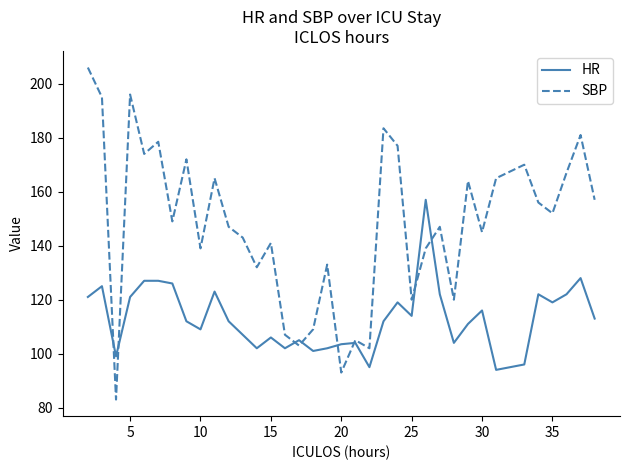

Count the number of data series in this chart.

2